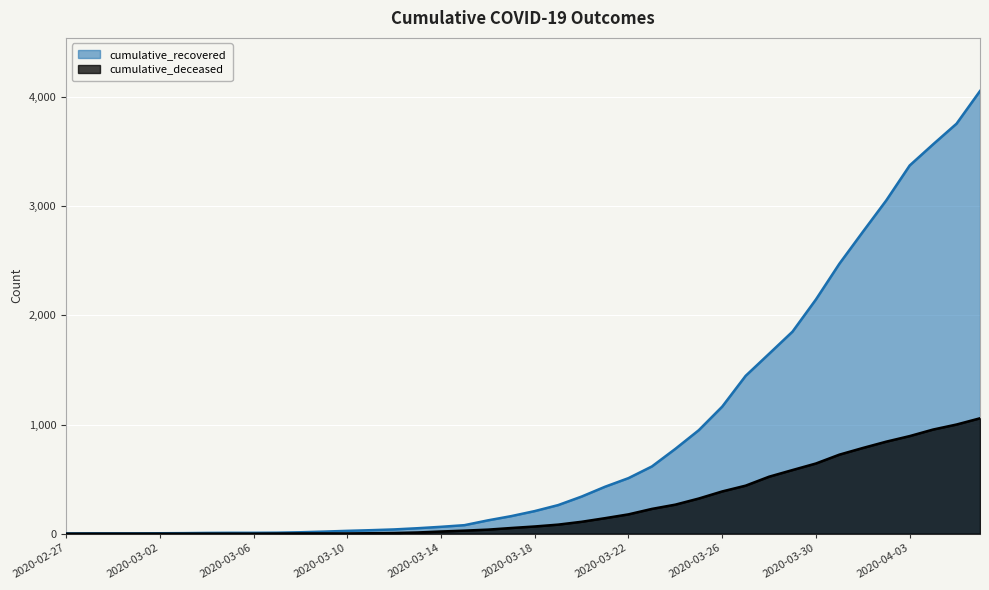

What position from the left is 2020-04-02?

36